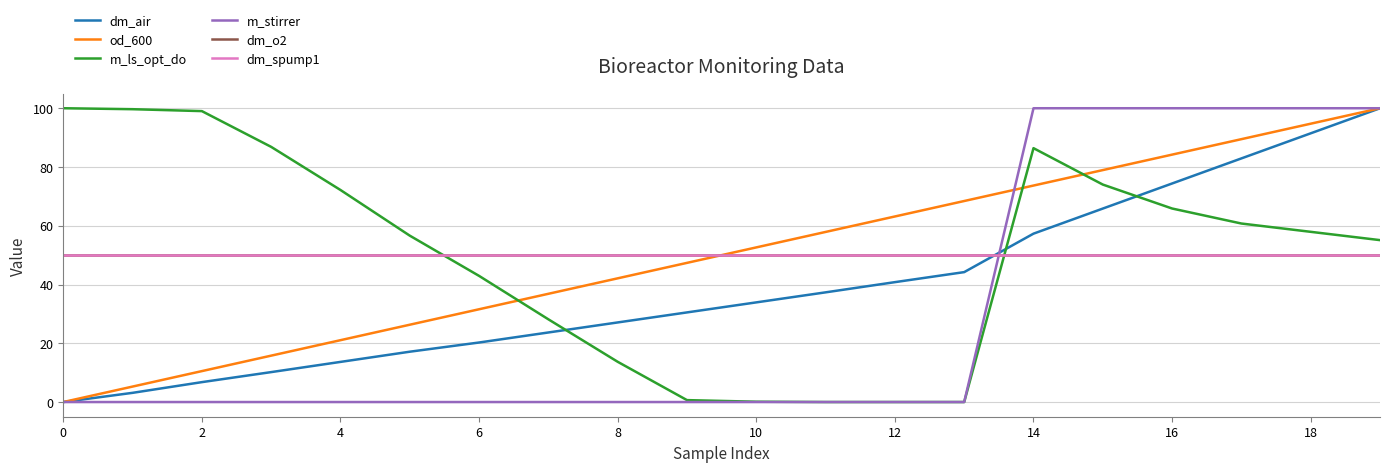

At which category is the sum across all series the highest?

19